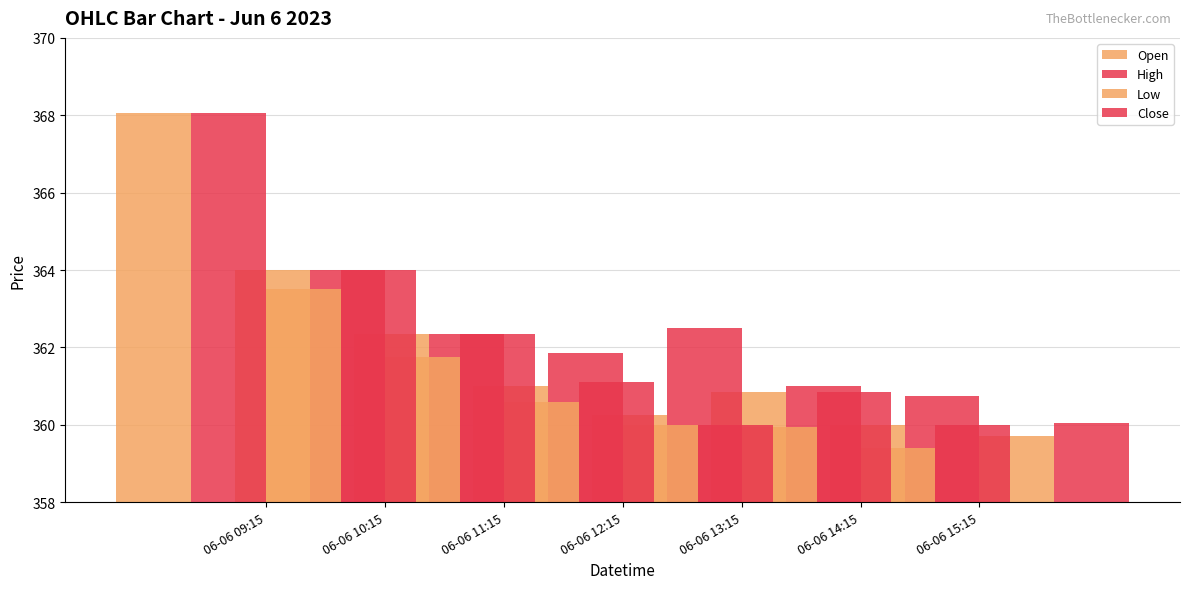

At 06-06 12:15, list the series in order from largest to smallest.

High, Open, Low, Close